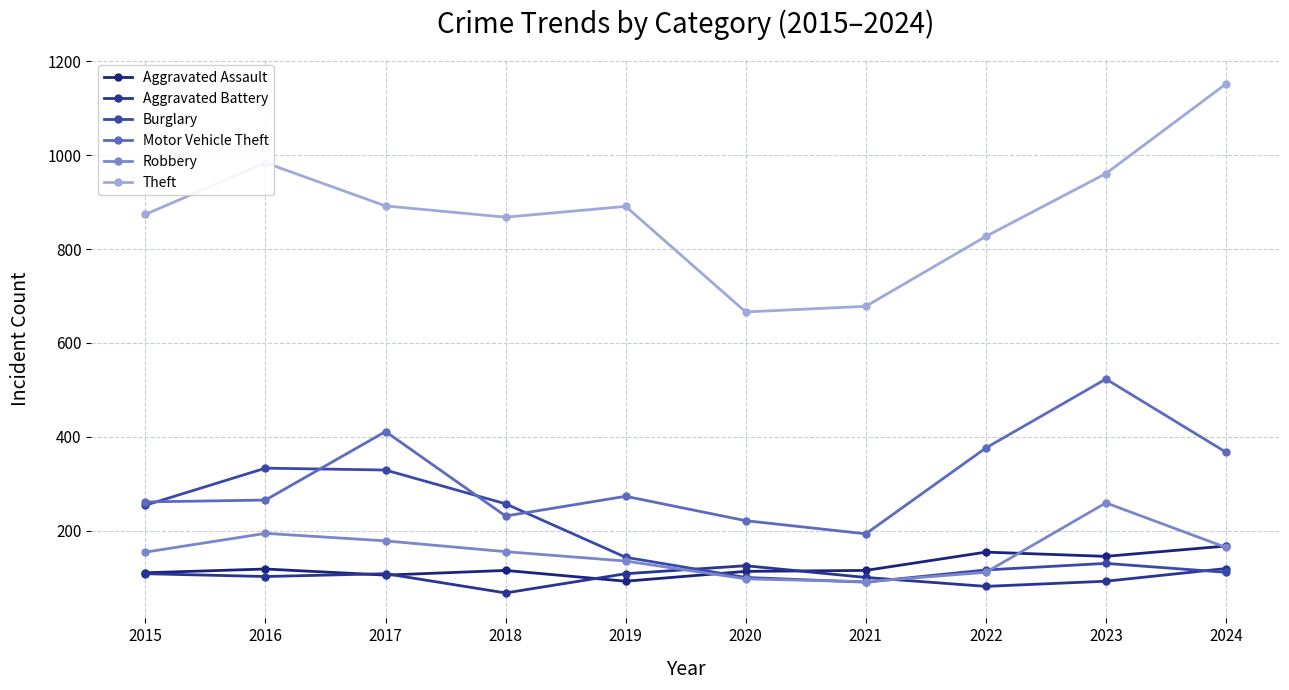

Which has a higher value, 2016 or 2021?

2016